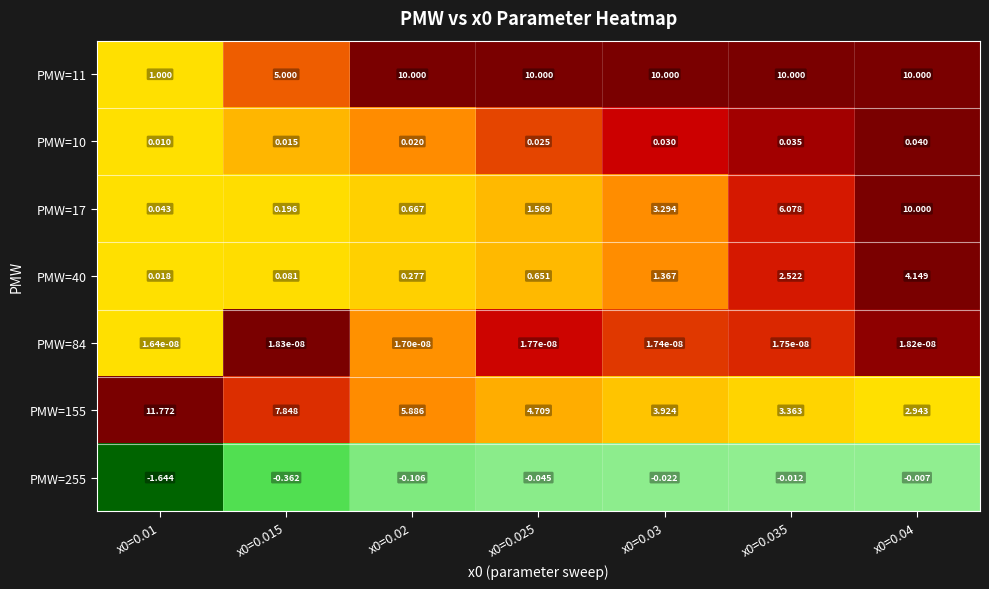

Rank the categories by value from highest to lowest.

x0=0.04, x0=0.035, x0=0.03, x0=0.025, x0=0.02, x0=0.015, x0=0.01